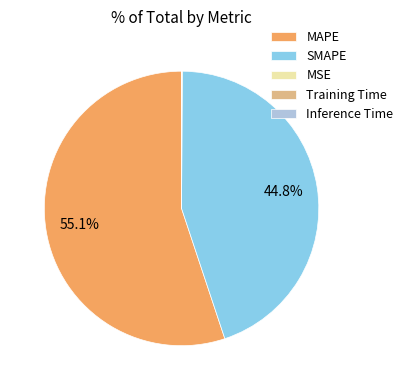

The MAPE slice represents 40% of the pie. True or false?

False